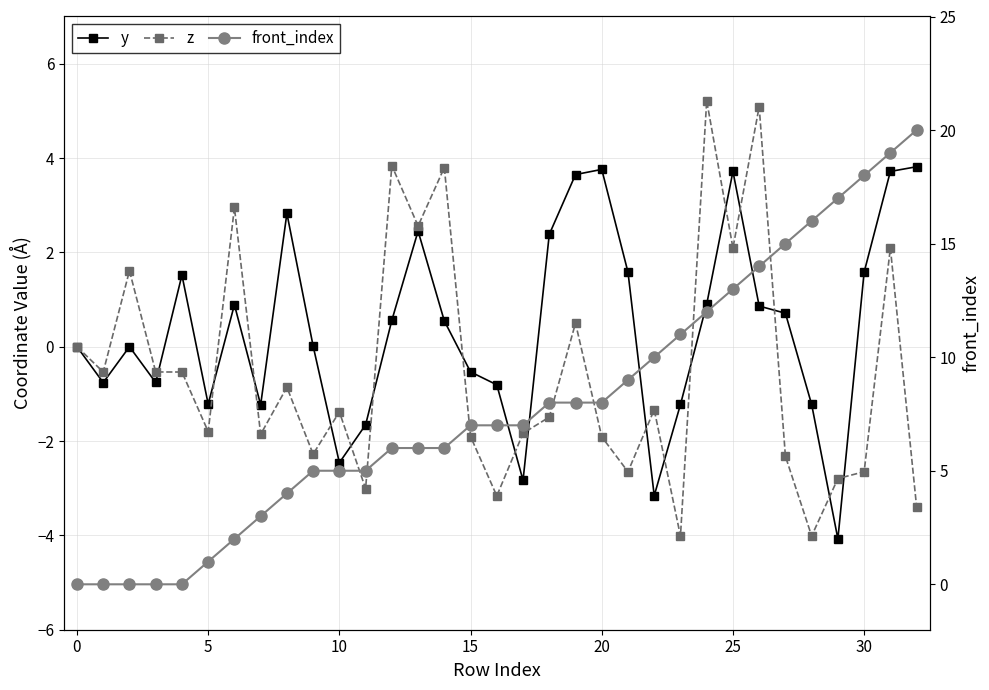

Reading left to right, transcribe all the data shown in this chart.

y: 0.0	-0.8	0.0	-0.8	1.5	-1.2	0.9	-1.2	2.8	0.0	-2.5	-1.7	0.6	2.5	0.5	-0.5	-0.8	-2.8	2.4	3.6	3.8	1.6	-3.2	-1.2	0.9	3.7	0.9	0.7	-1.2	-4.1	1.6	3.7	3.8
z: 0.0	-0.5	1.6	-0.5	-0.5	-1.8	3.0	-1.9	-0.9	-2.3	-1.4	-3.0	3.8	2.6	3.8	-1.9	-3.2	-1.8	-1.5	0.5	-1.9	-2.7	-1.3	-4.0	5.2	2.1	5.1	-2.3	-4.0	-2.8	-2.7	2.1	-3.4
front_index: 0.0	0.0	0.0	0.0	0.0	1.0	2.0	3.0	4.0	5.0	5.0	5.0	6.0	6.0	6.0	7.0	7.0	7.0	8.0	8.0	8.0	9.0	10.0	11.0	12.0	13.0	14.0	15.0	16.0	17.0	18.0	19.0	20.0